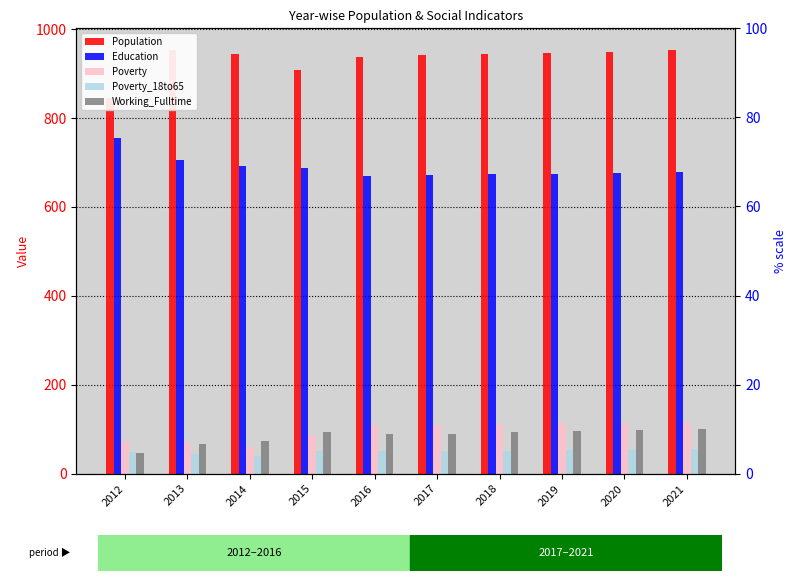

Which label corresponds to the largest value in the chart?

2013